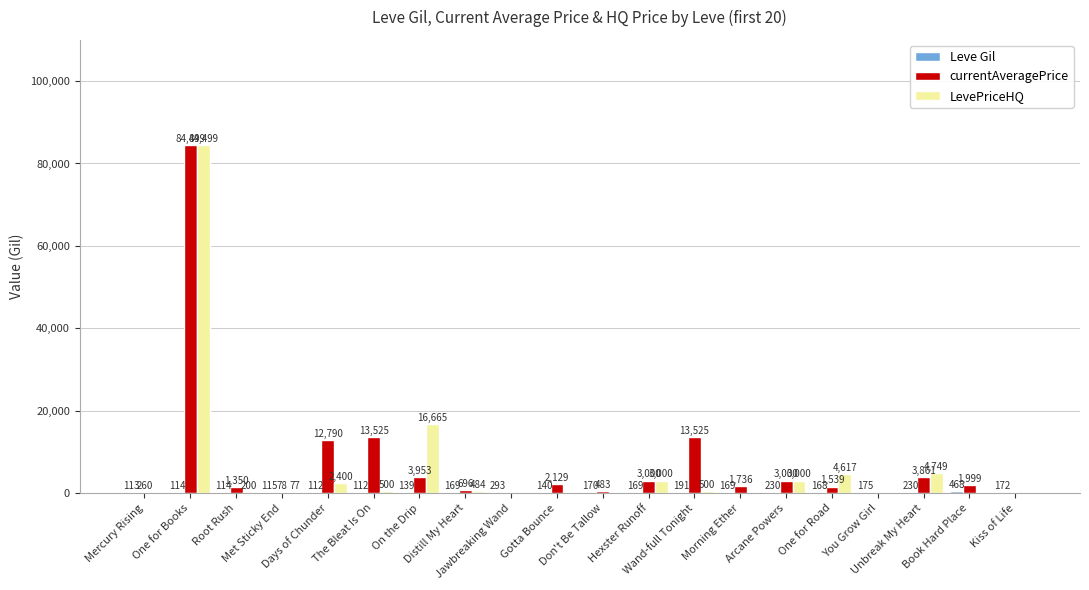

What is the label of the 1st bar from the right?

Kiss of Life